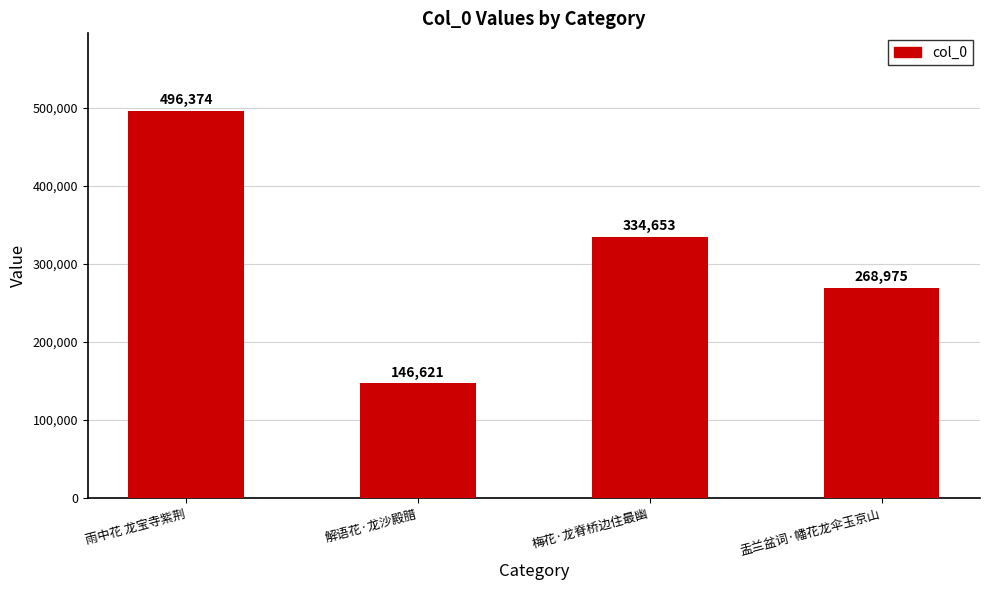

The value at 梅花·龙脊桥边住最幽 is 579225. True or false?

False